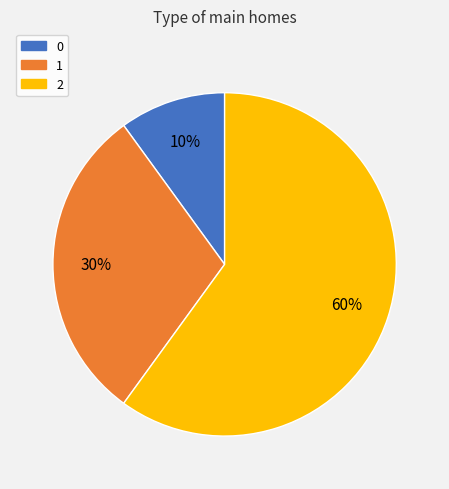

Do 1 and 0 together represent more than half of the pie?

No